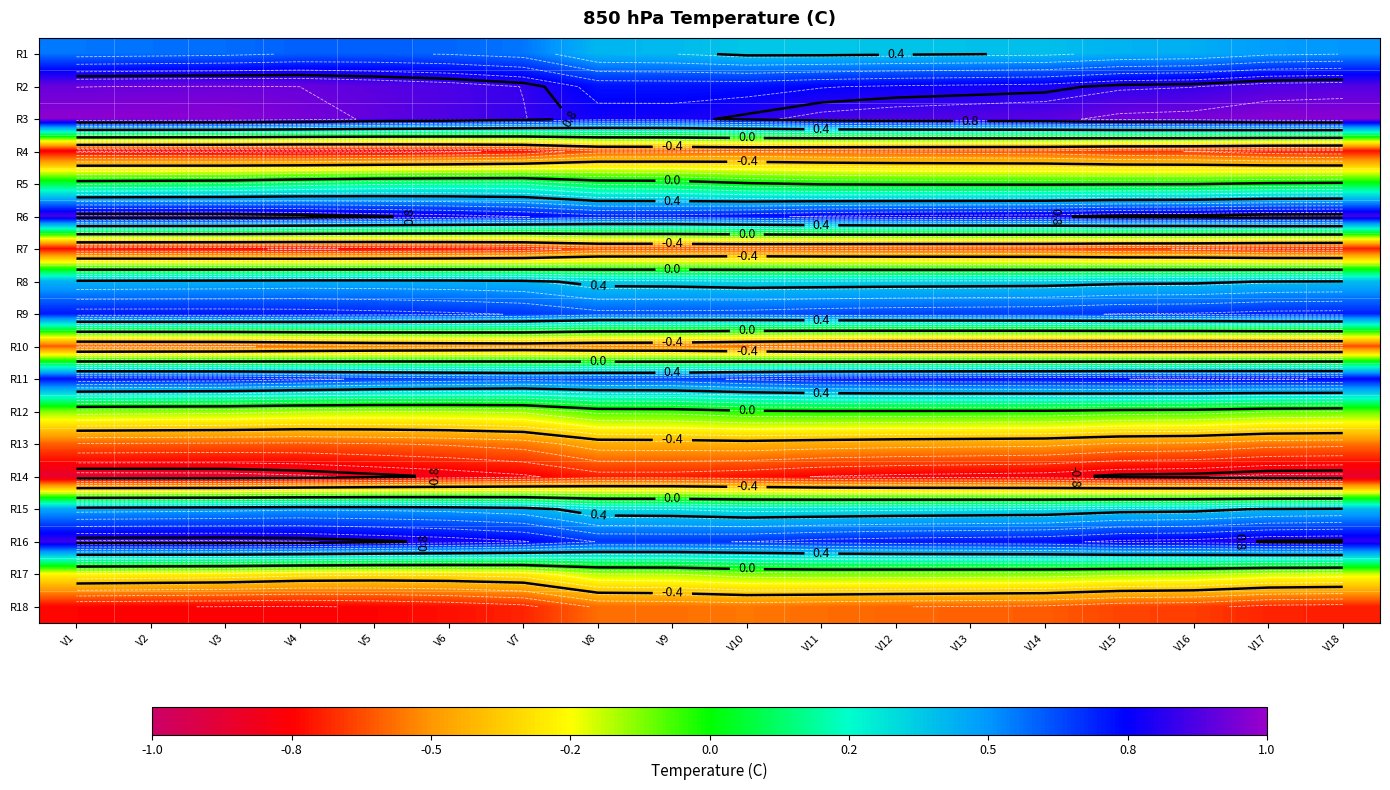

What is the spread (max minus min) of values at V9?

1.5